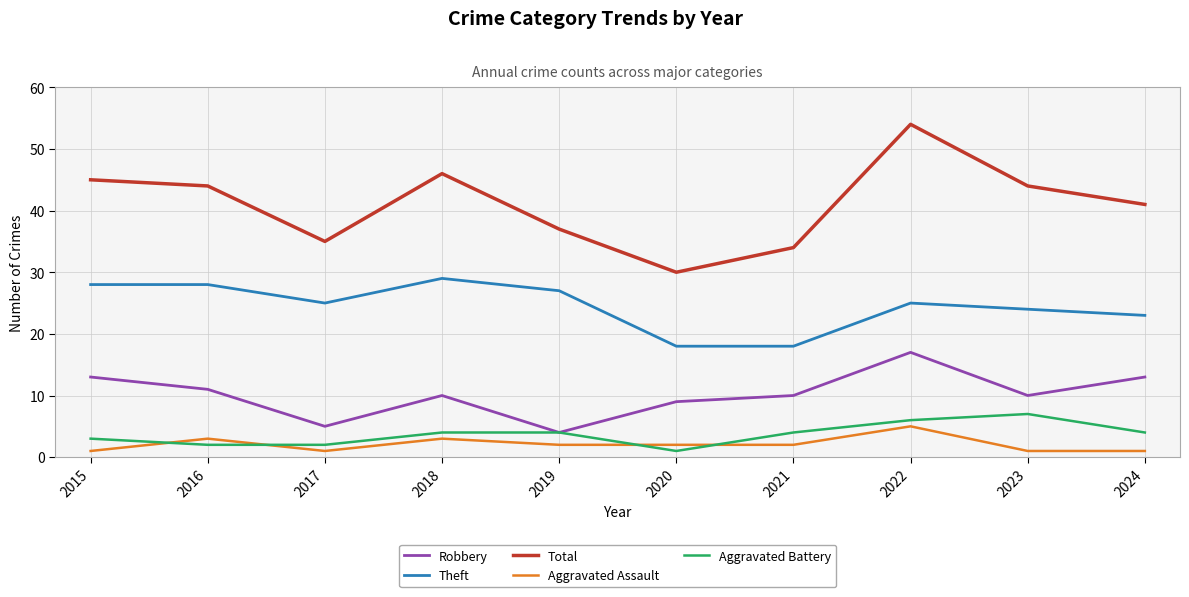

At which category does Robbery reach its first local peak?

2018